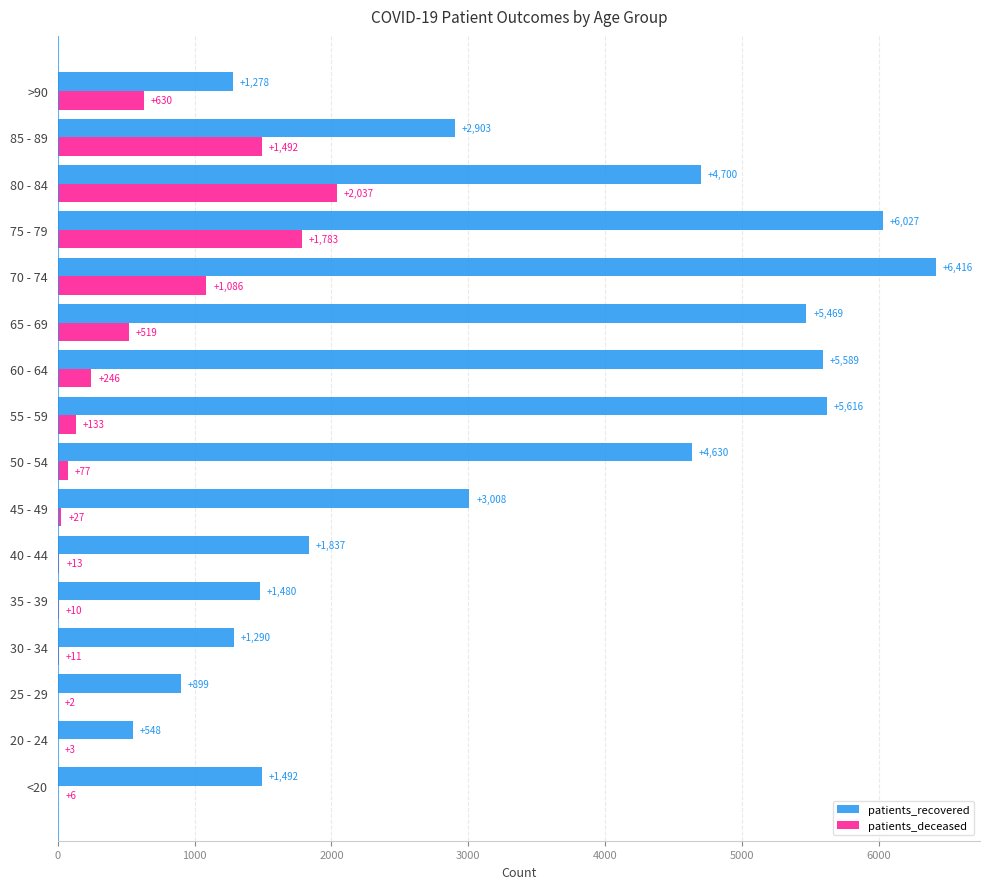

Which series changed the most between 35 - 39 and 75 - 79?

patients_recovered